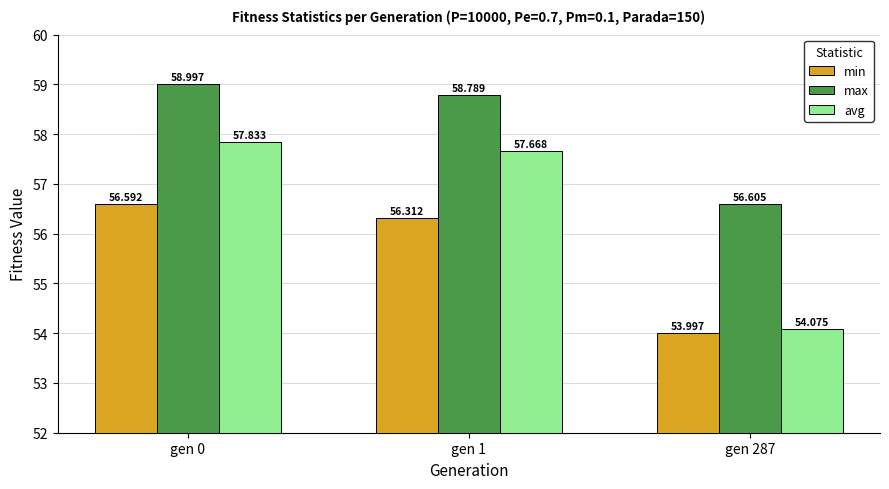

True or false: max has a value of 56.6 at gen 287.

True